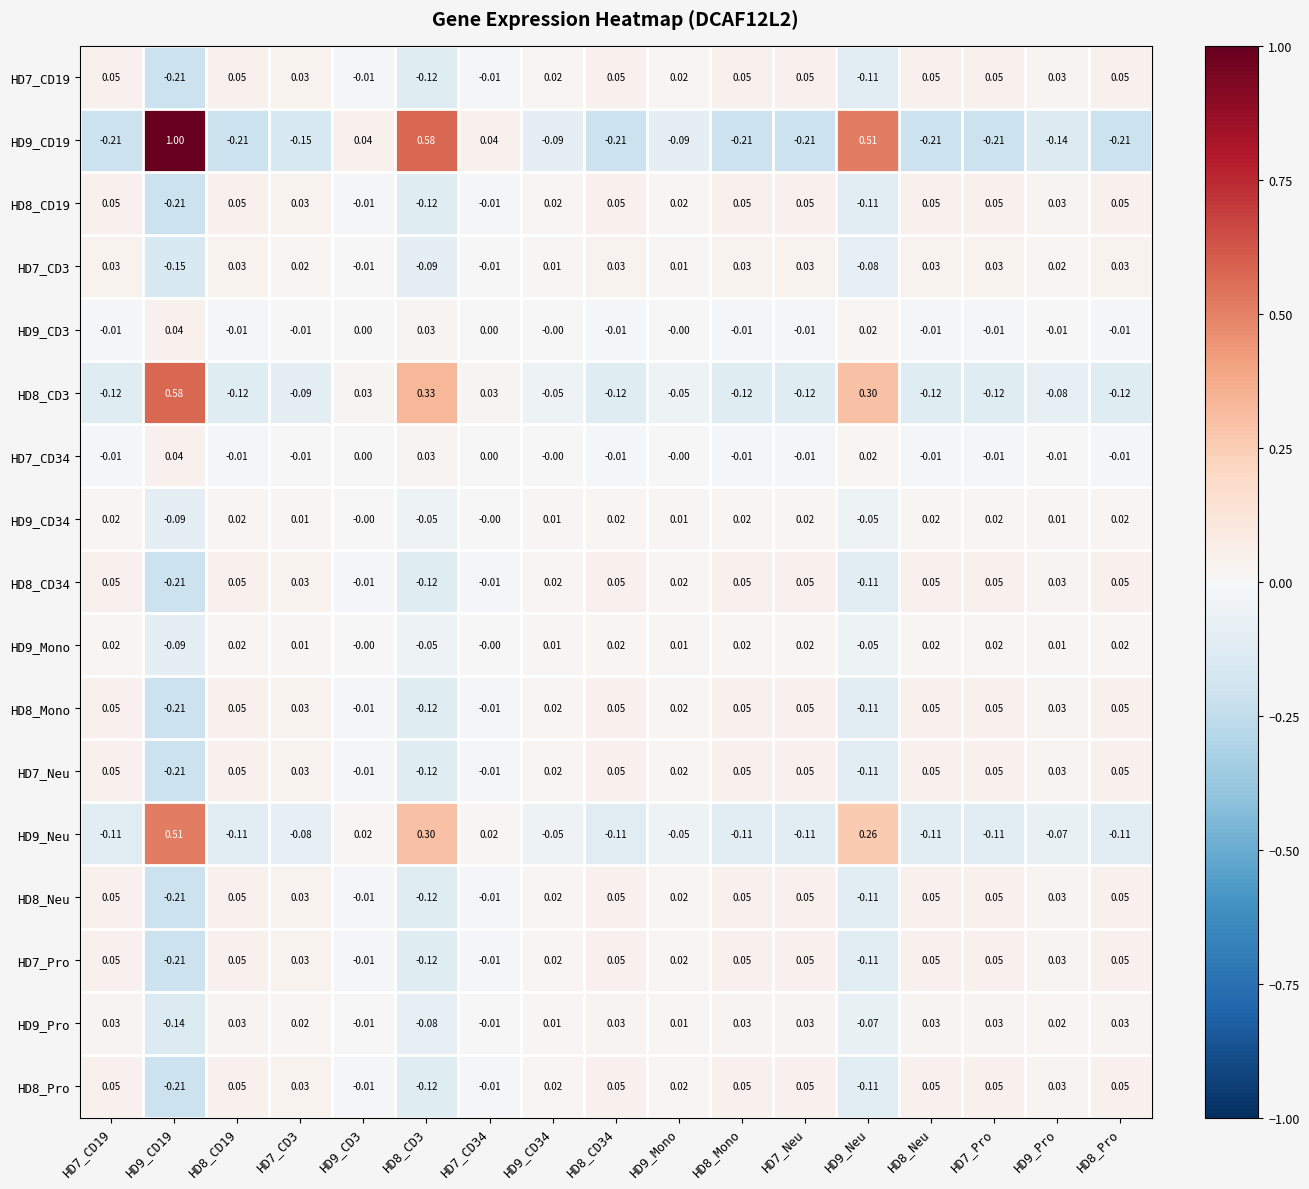

Is the value of HD9_Pro at HD9_CD34 greater than the value of HD8_CD3 at HD9_Pro?

Yes